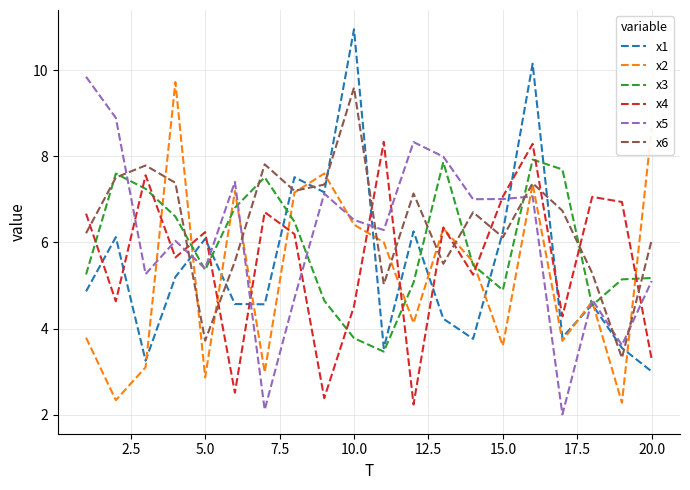

What is the sum of all x1 values?

109.4